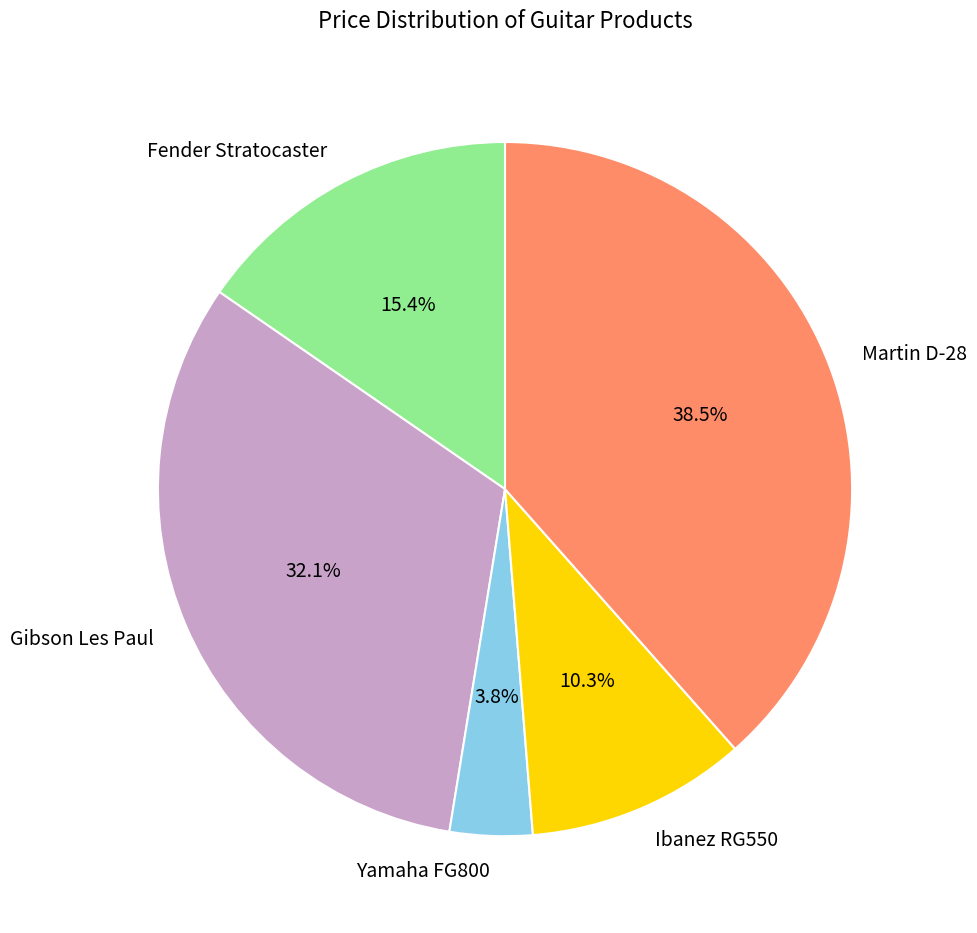

How many slices are in this pie chart?

5